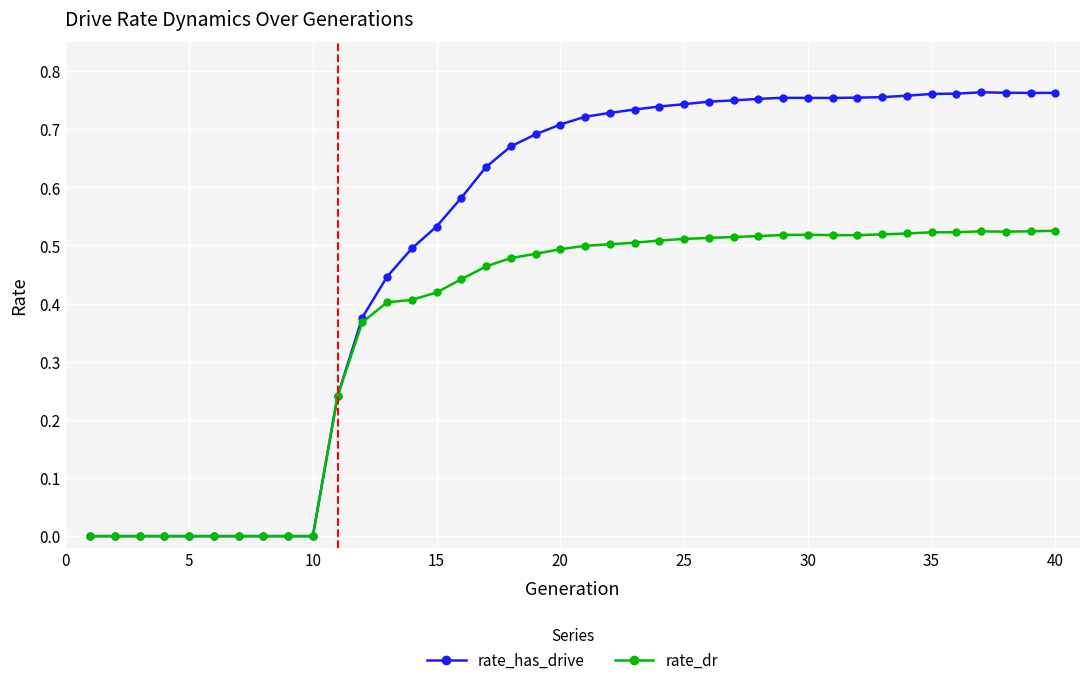

How many lines are shown in the chart?

2